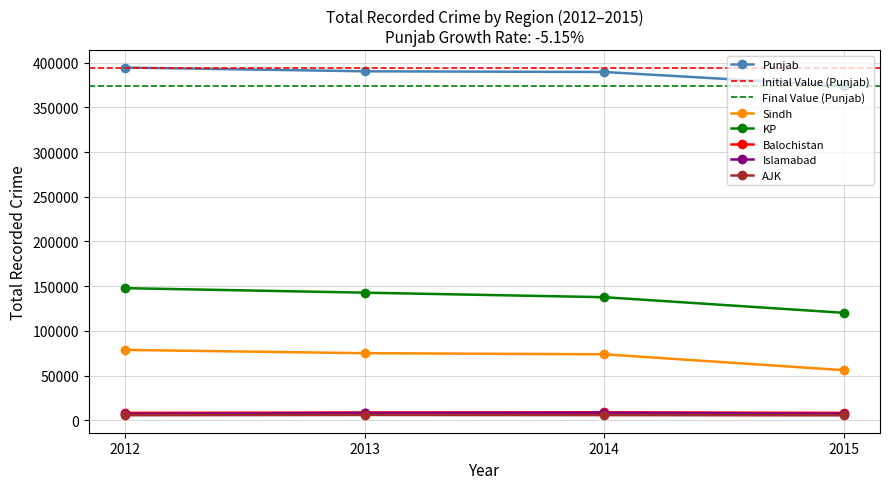

How many data points does each series have?

4